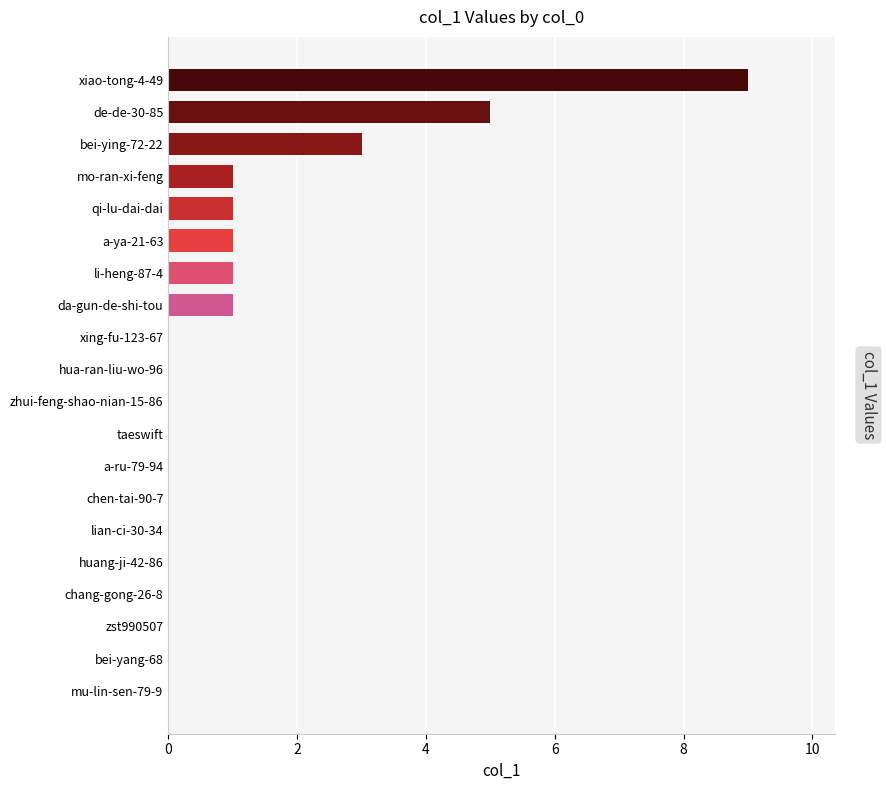

Is it true that the value at chang-gong-26-8 is 0?

True